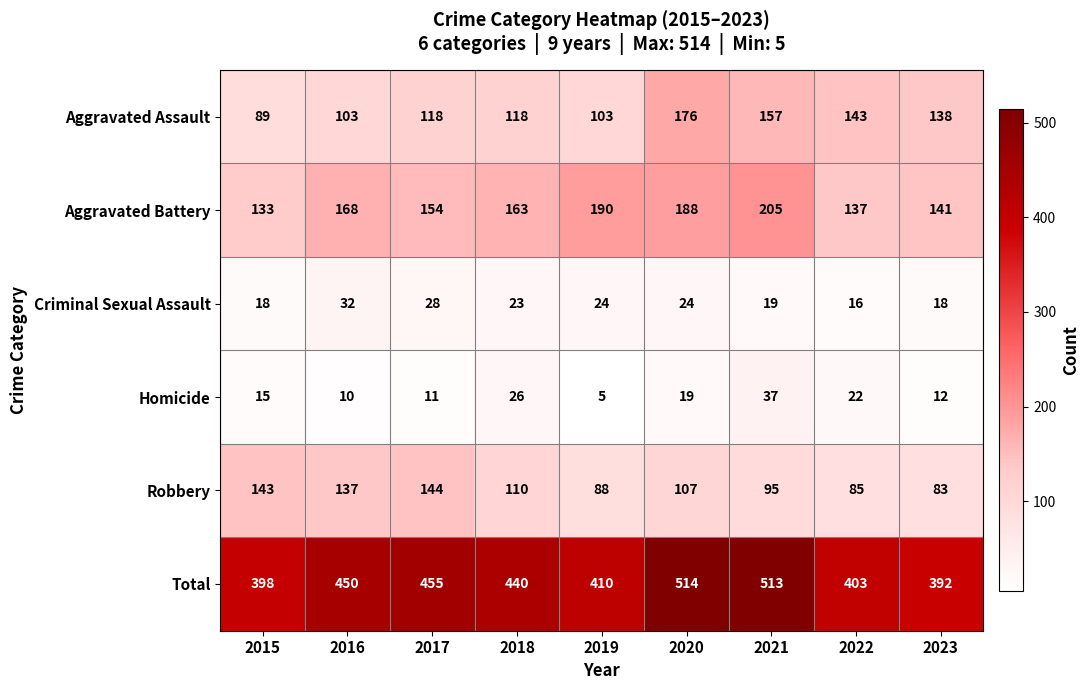

Rank the series by their maximum value, from highest to lowest.

Total, Aggravated Battery, Aggravated Assault, Robbery, Homicide, Criminal Sexual Assault